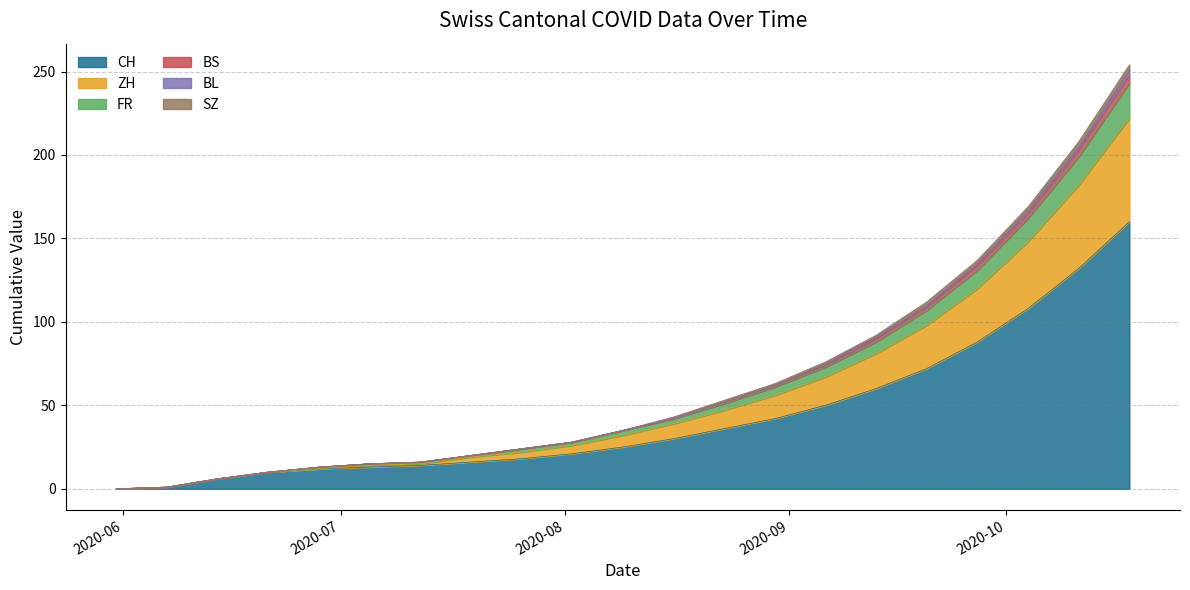

What is the maximum value for CH?

160